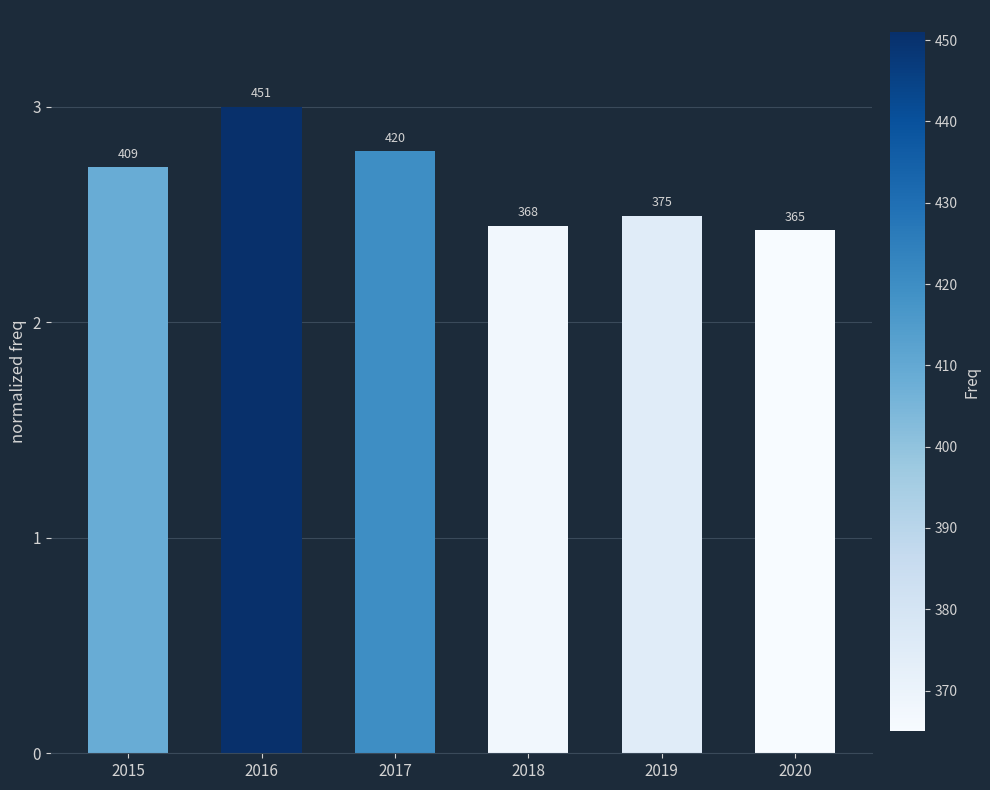

What is the difference between the maximum and second lowest values?

0.6